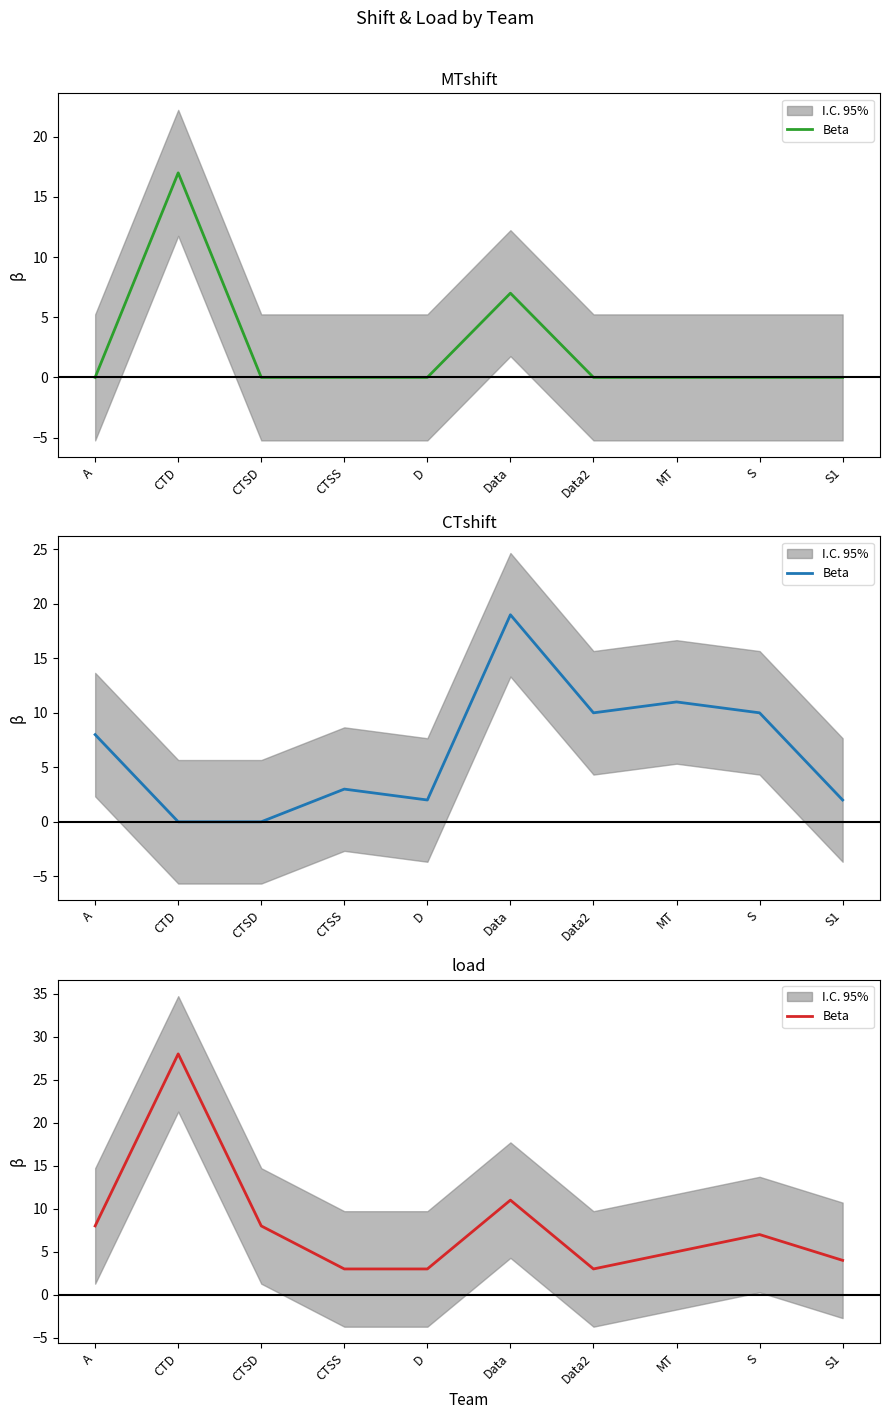

Is it true that the value at S1 is 5?

False